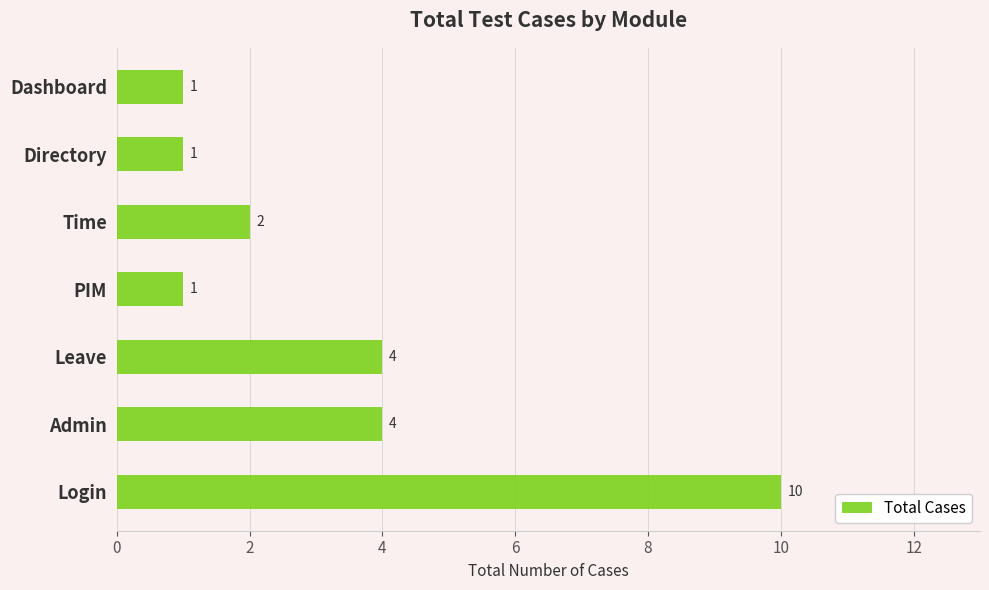

Reading bottom to top, extract all data points from this chart.

Login=10	Admin=4	Leave=4	PIM=1	Time=2	Directory=1	Dashboard=1